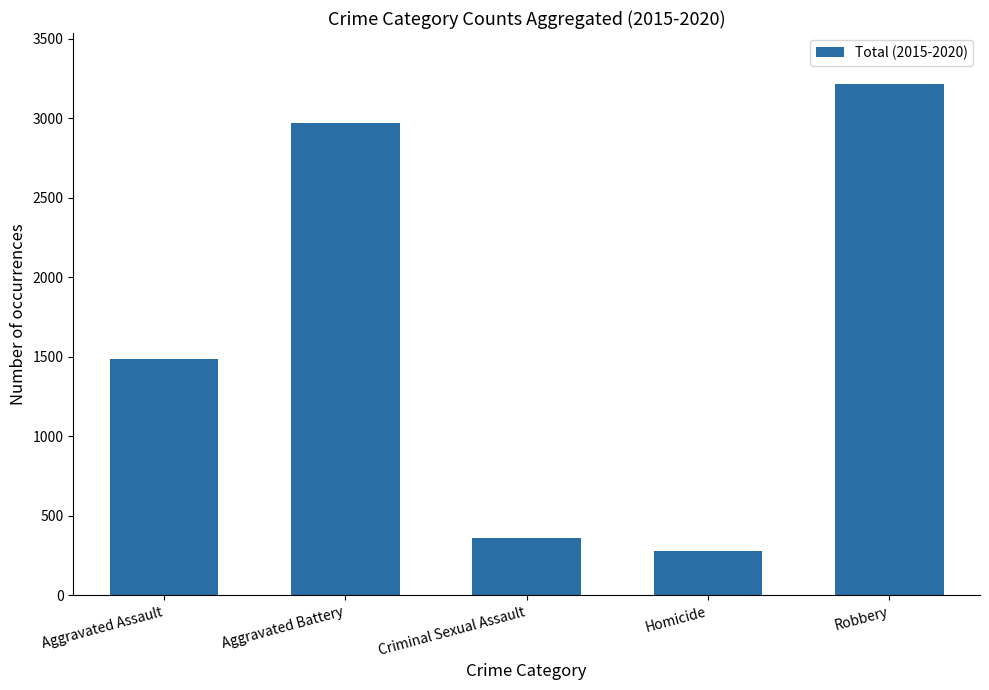

What is the difference between the maximum and second lowest values?

2856